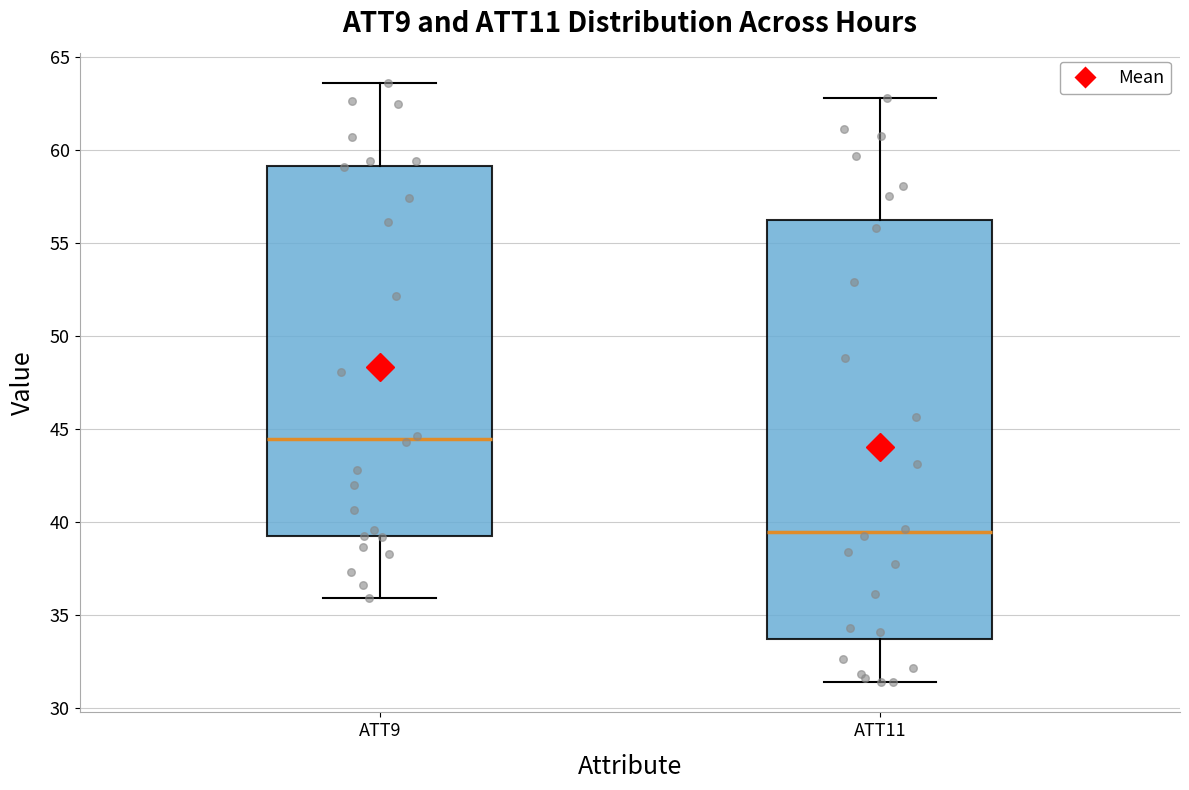

Reading left to right, read every box against the y-axis: the position of its median line, the range the box covers, and the ends of its whiskers. The values are not printed on the chart, so give them approximately, as read against the axis.

ATT9: median 44.5, box 39.0 to 59.0, whiskers 36.0 to 63.5
ATT11: median 39.5, box 33.5 to 56.0, whiskers 31.5 to 63.0